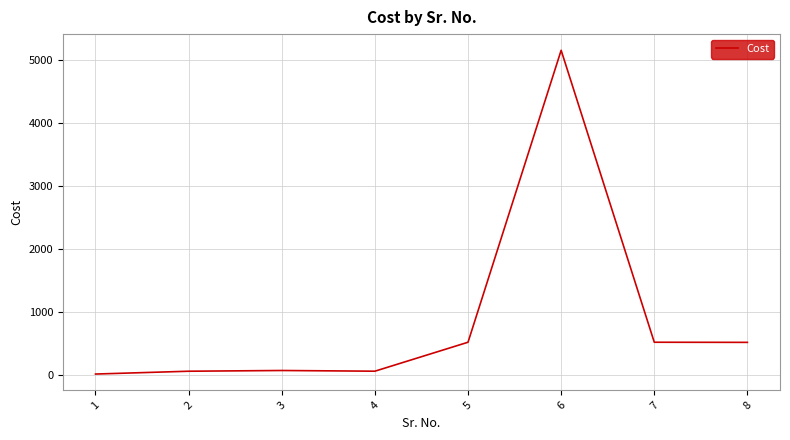

Does the chart display data point markers on the line(s)?

No